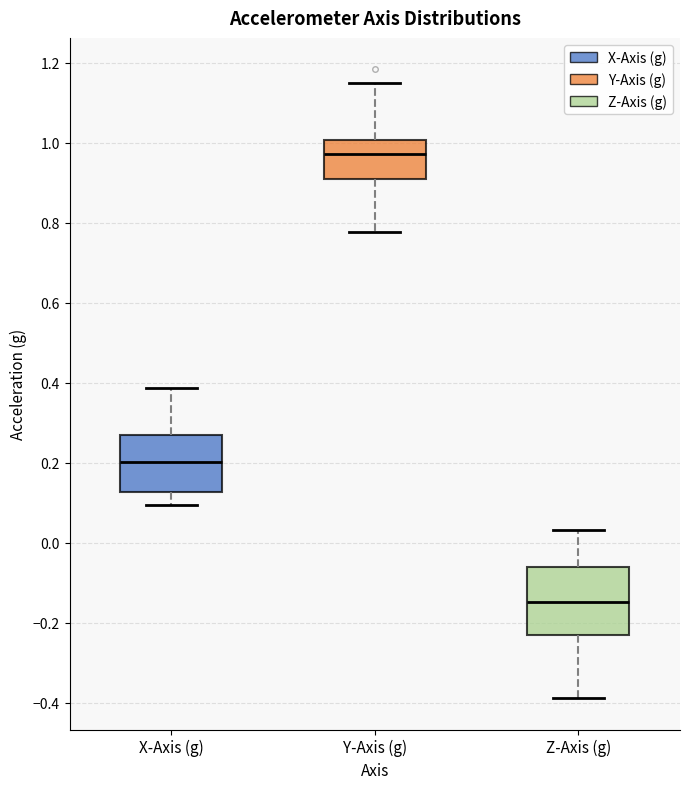

Where does the lower whisker of the box for Z-Axis (g) end on the y-axis? The values are not printed on the chart, so give them approximately, as read against the axis.

-0.38